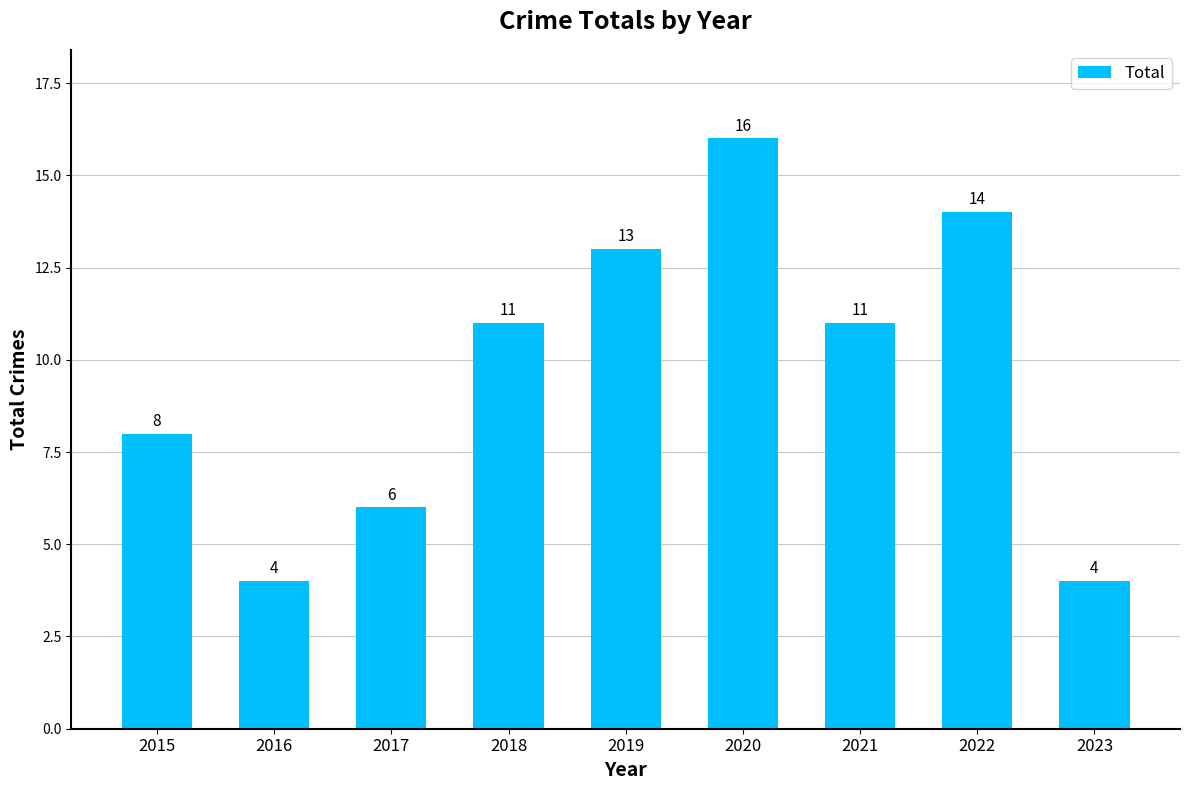

Reading left to right, transcribe all the data shown in this chart.

8	4	6	11	13	16	11	14	4